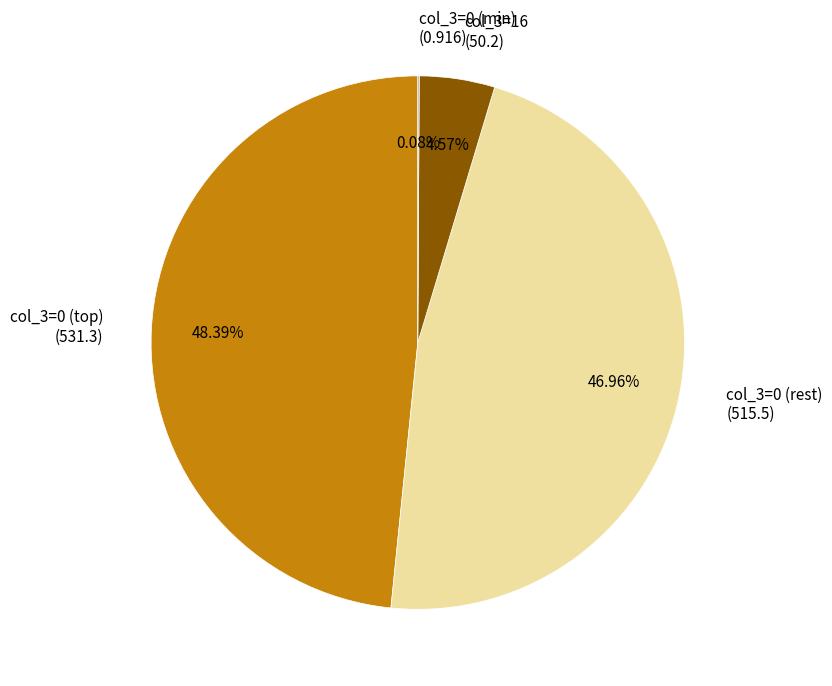

Is the sum of col_3=16 (50.2) and col_3=0 (rest) (515.5) greater than half?

Yes